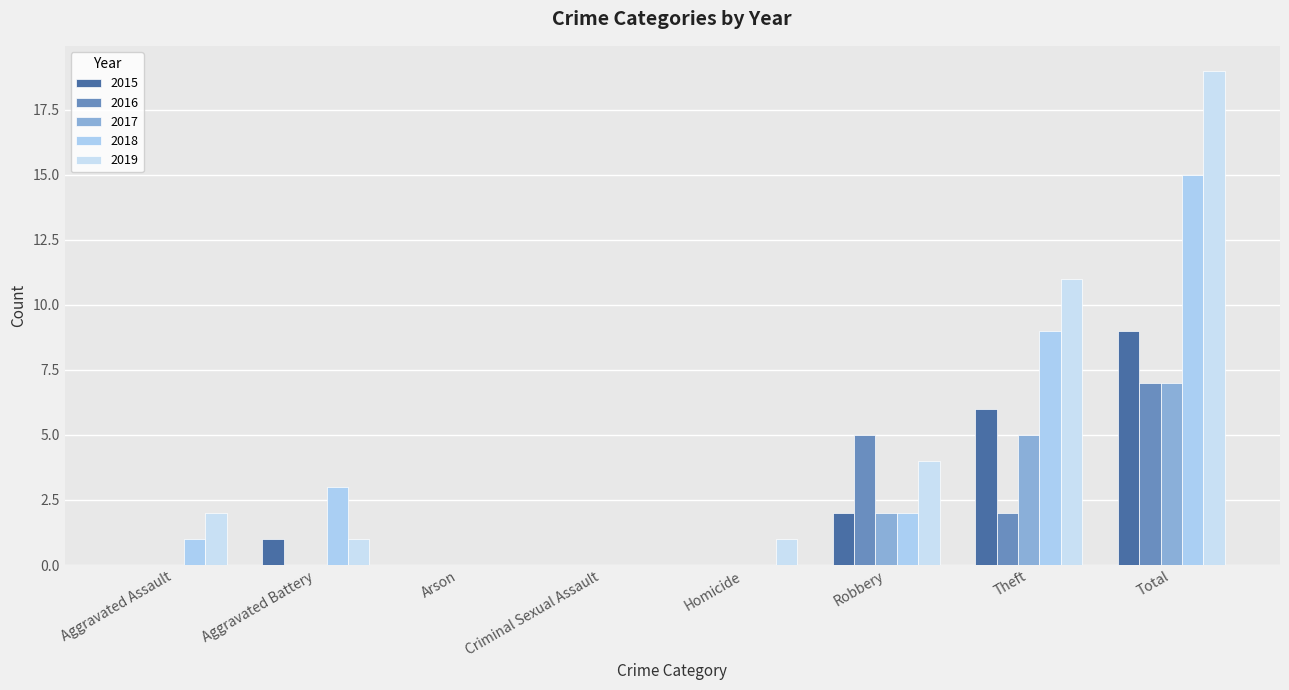

How many series are shown in this chart?

5